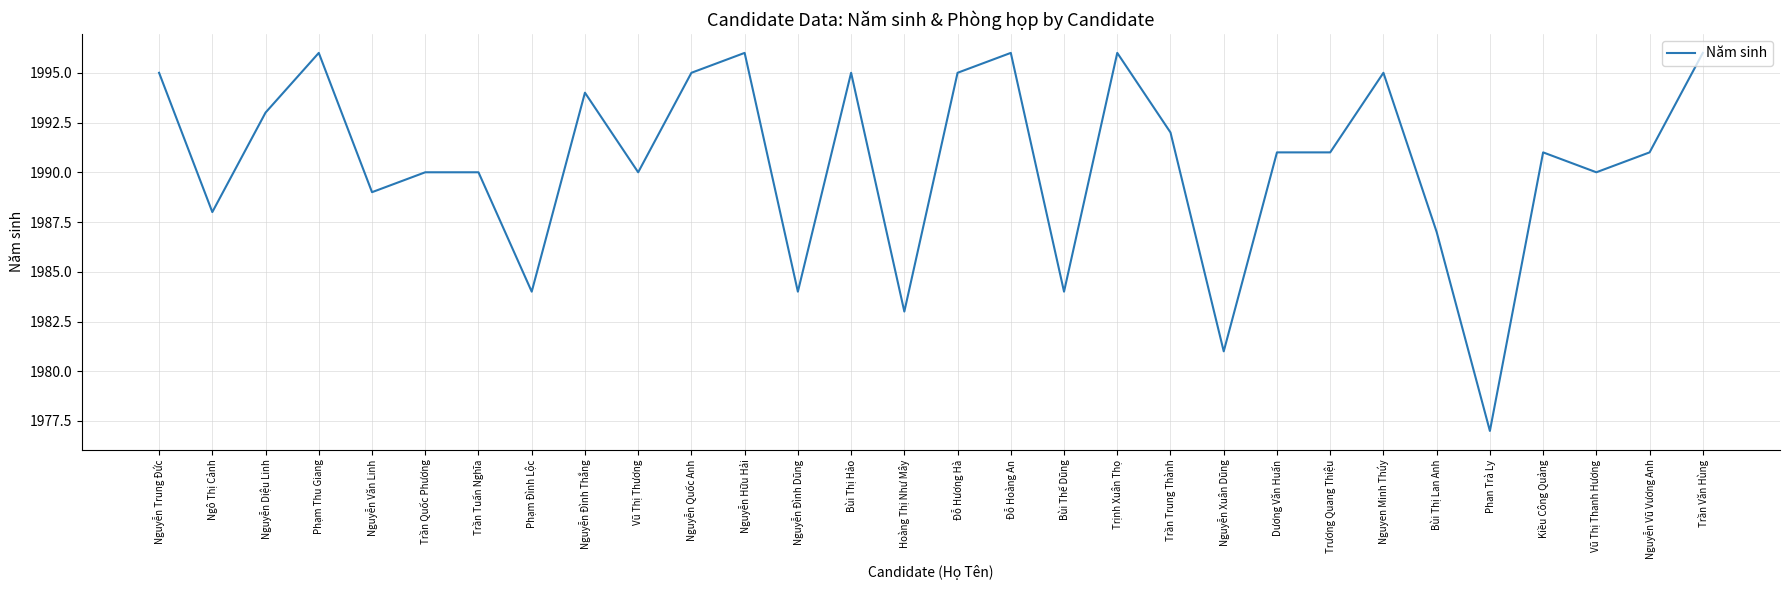

The chart shows a value of 1995 at Nguyễn Quốc Anh. True or false?

True